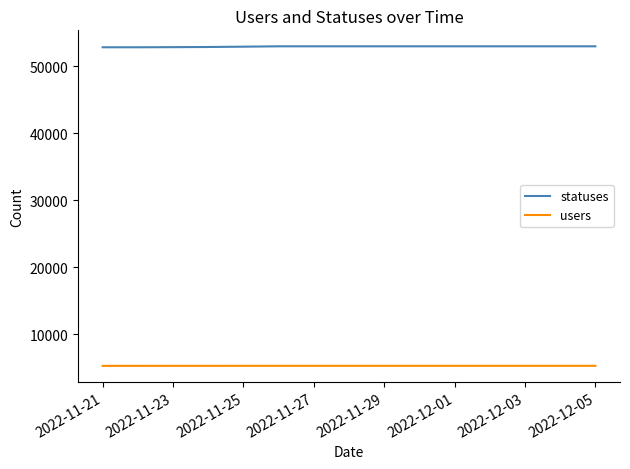

Rank the series by their maximum value, from lowest to highest.

users, statuses